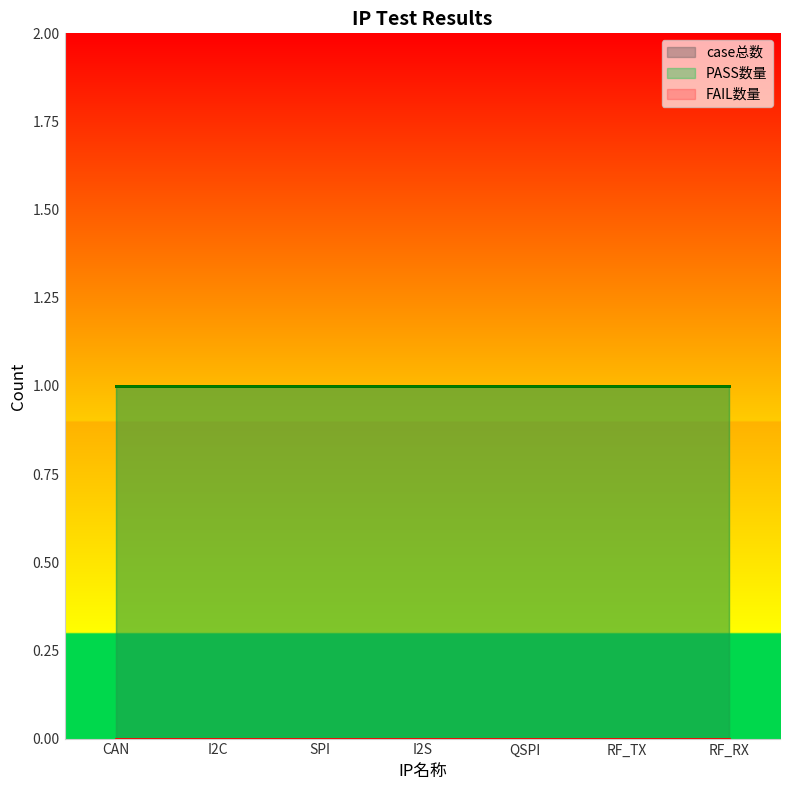

List the labels in order of PASS数量 value, smallest first.

CAN, I2C, SPI, I2S, QSPI, RF_TX, RF_RX